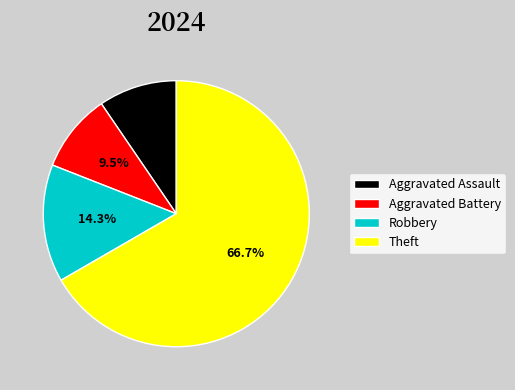

What is the ratio of the value at Robbery to the value at Aggravated Battery?

1.5